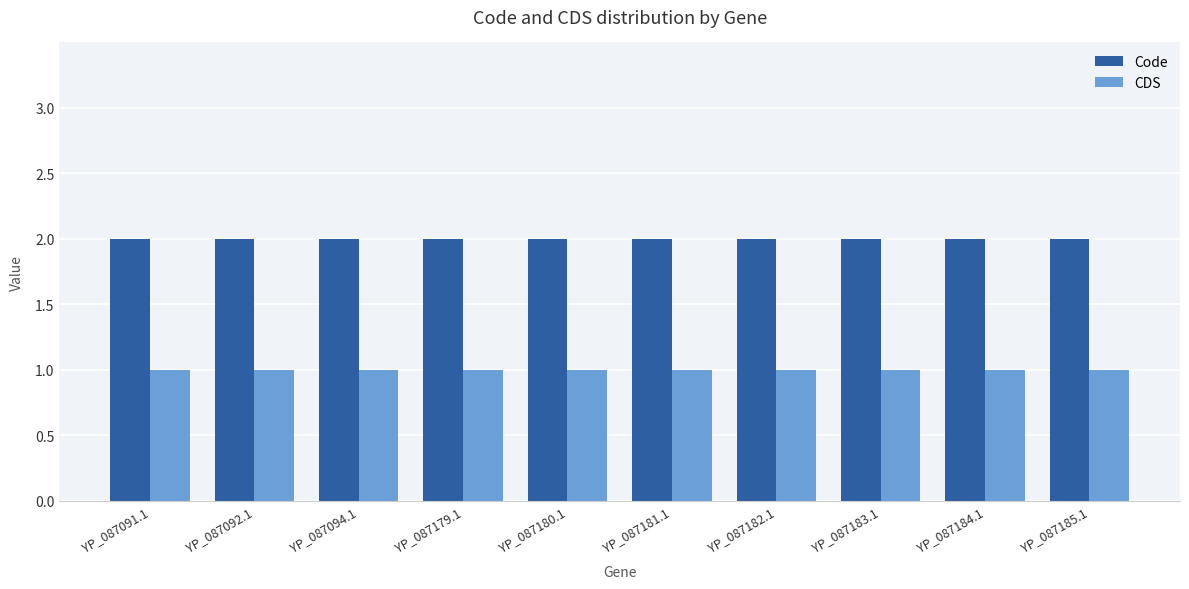

How many series are shown in this chart?

2